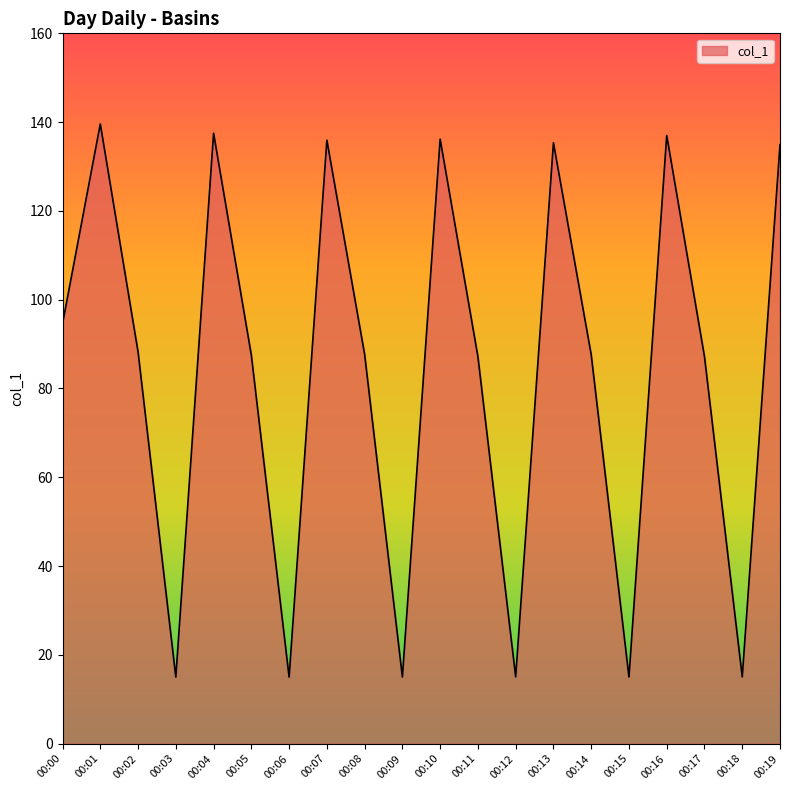

What is the difference between the maximum and minimum values?

124.6